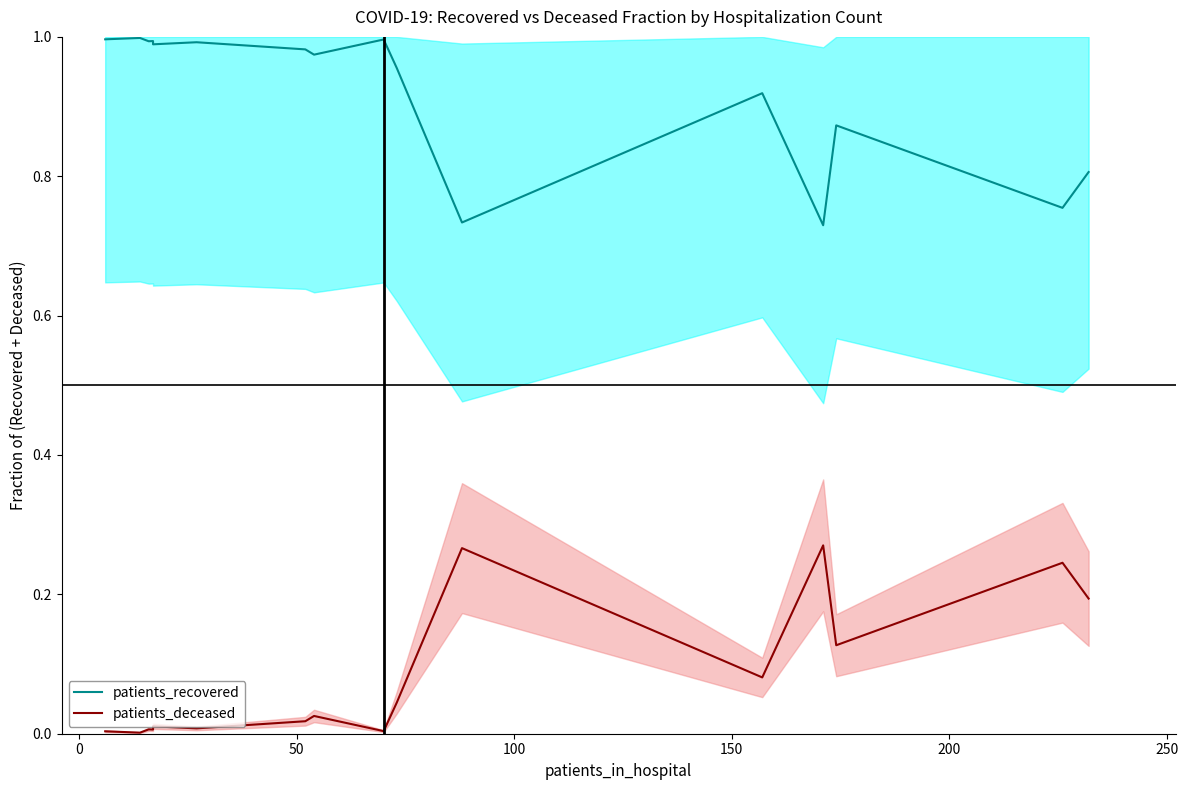

How many lines are shown in the chart?

2